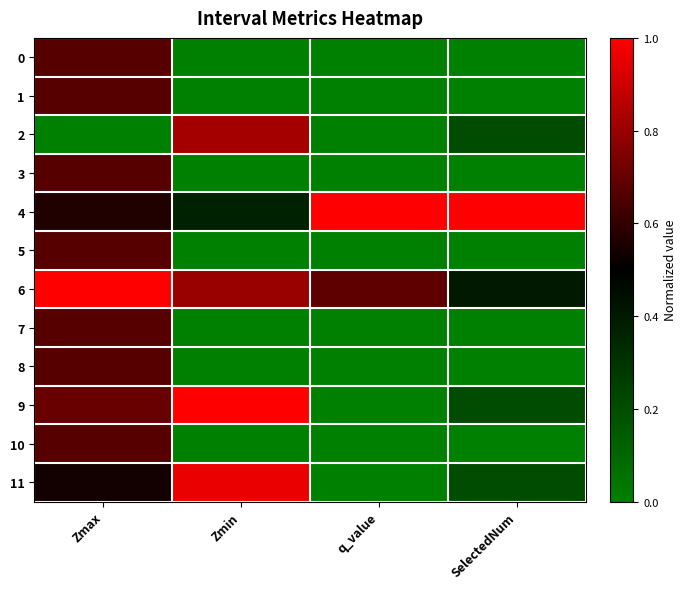

At SelectedNum, list the series in order from smallest to largest.

0, 1, 3, 5, 7, 8, 10, 2, 9, 11, 6, 4